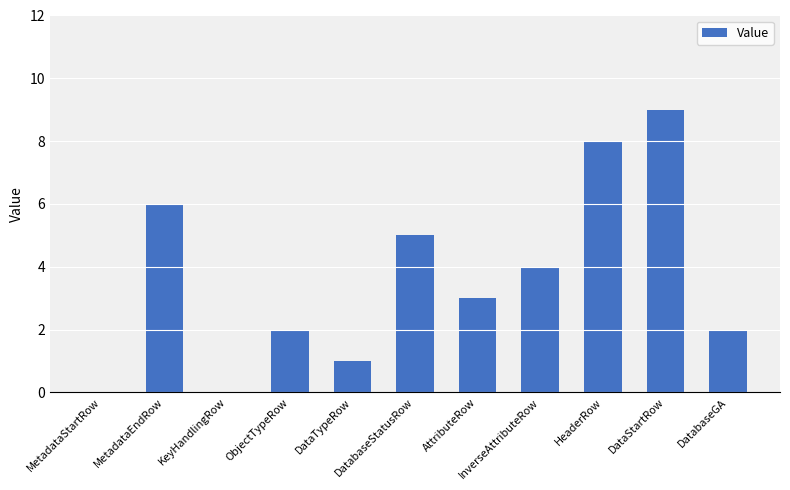

What is the greatest value displayed?

9